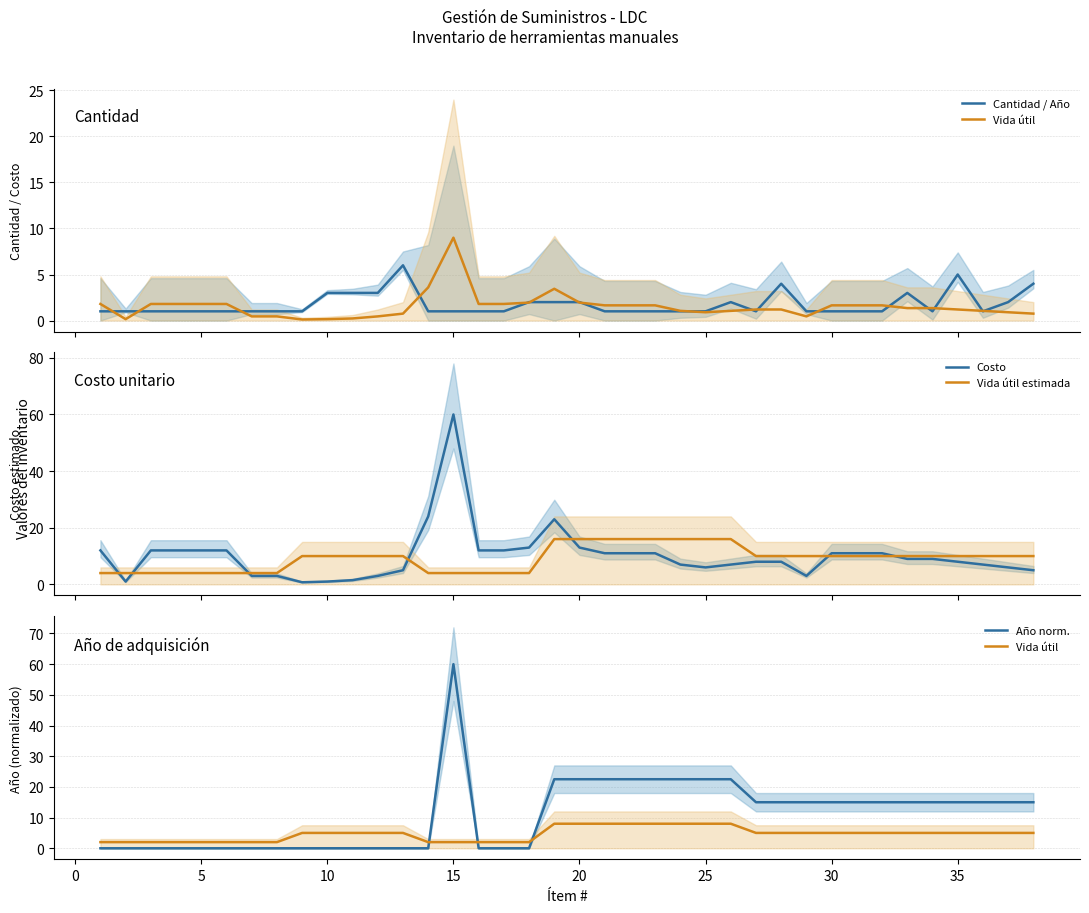

What is the maximum value for Costo?

60.0